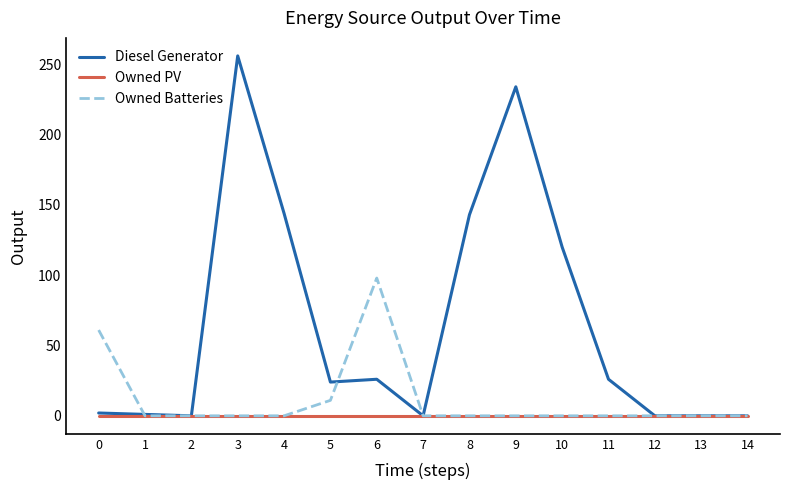

What are all the series names shown in the legend?

Diesel Generator, Owned PV, Owned Batteries